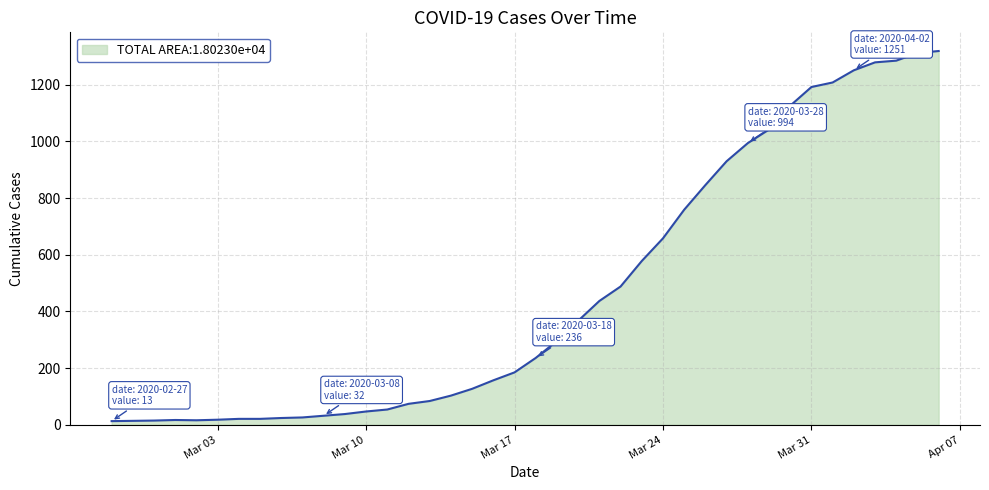

What is the maximum value shown in the chart?

1319